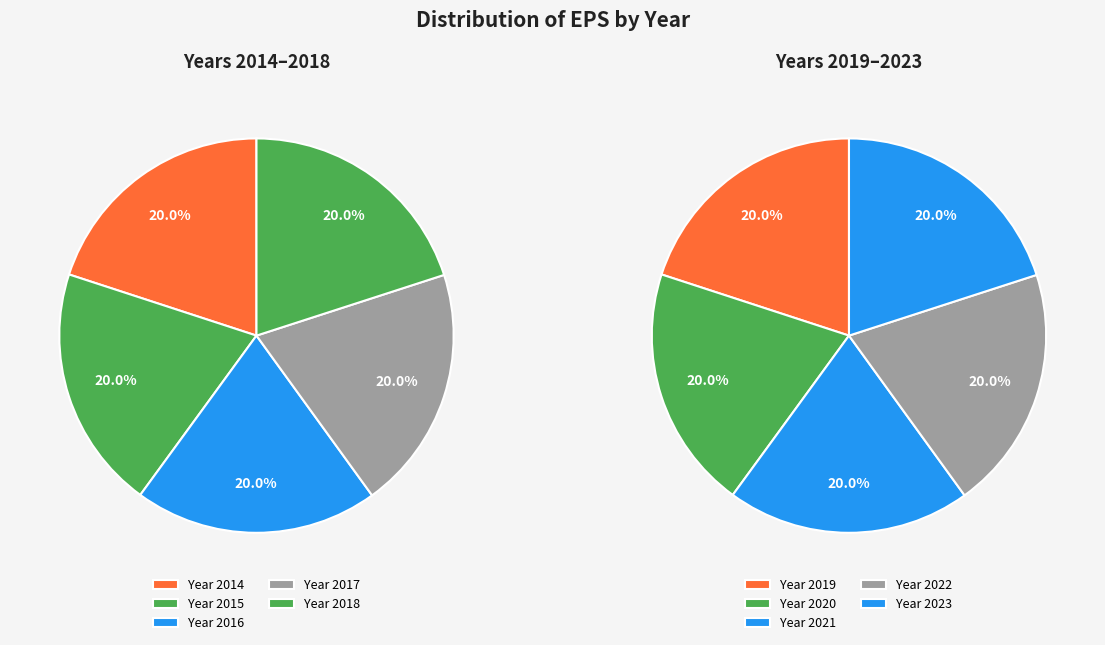

Rank the categories by value from lowest to highest.

2014, 2015, 2016, 2017, 2018, 2019, 2020, 2021, 2022, 2023